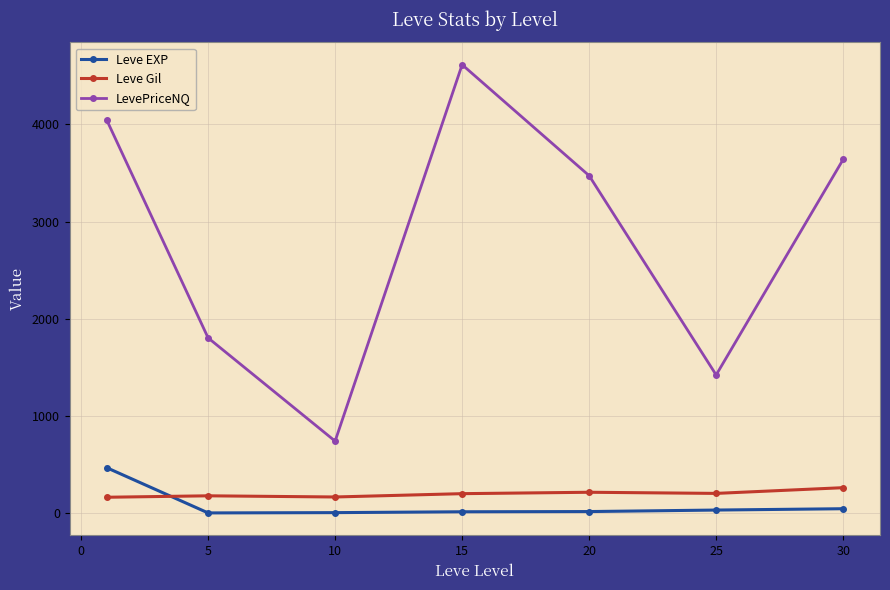

What is the difference between the second highest and minimum values in the Leve EXP series?

43.2